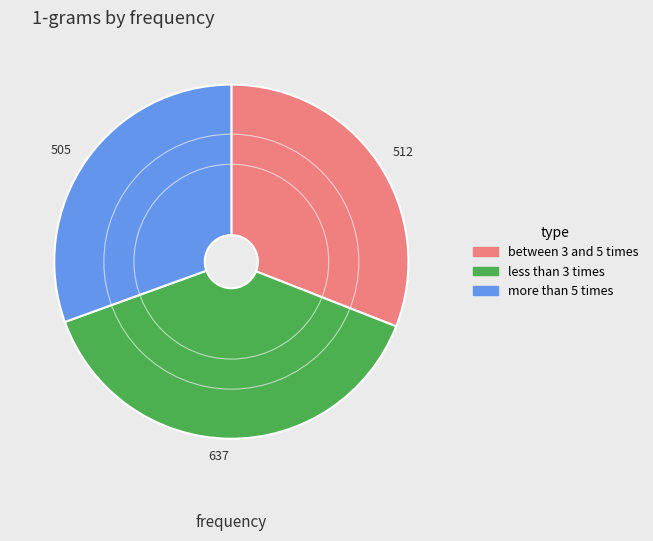

Which has a higher value, between 3 and 5 times or less than 3 times?

less than 3 times